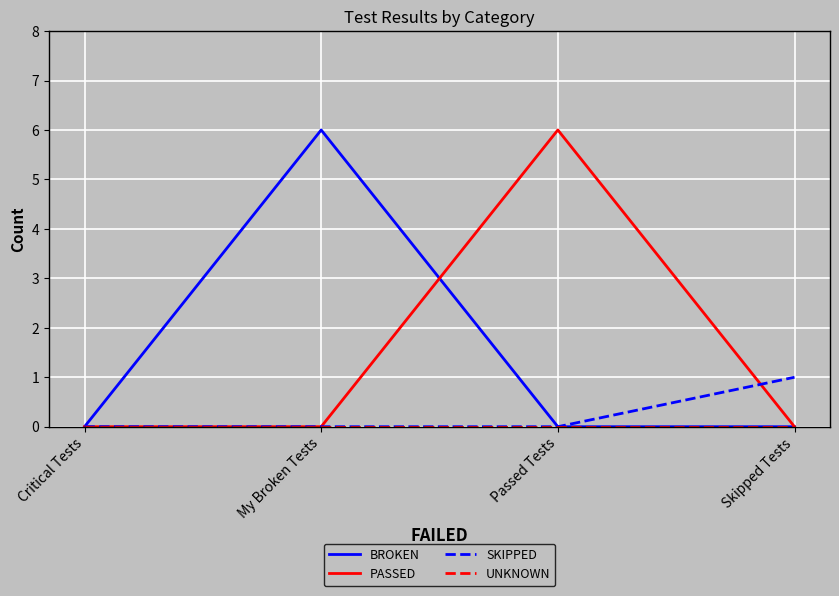

Count the number of data series in this chart.

4